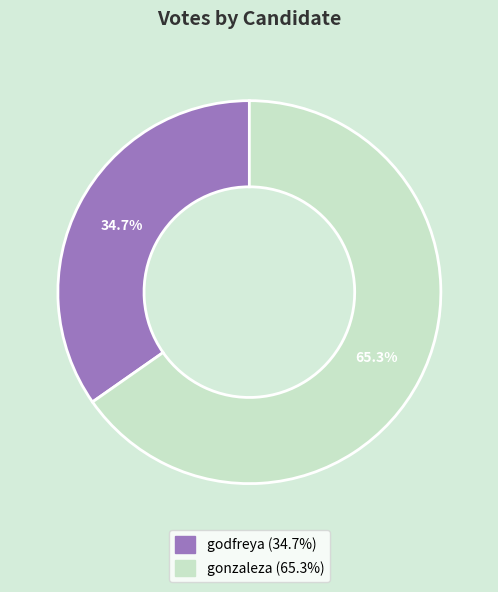

To the nearest percent, what is the combined percentage of godfreya and gonzaleza?

100%